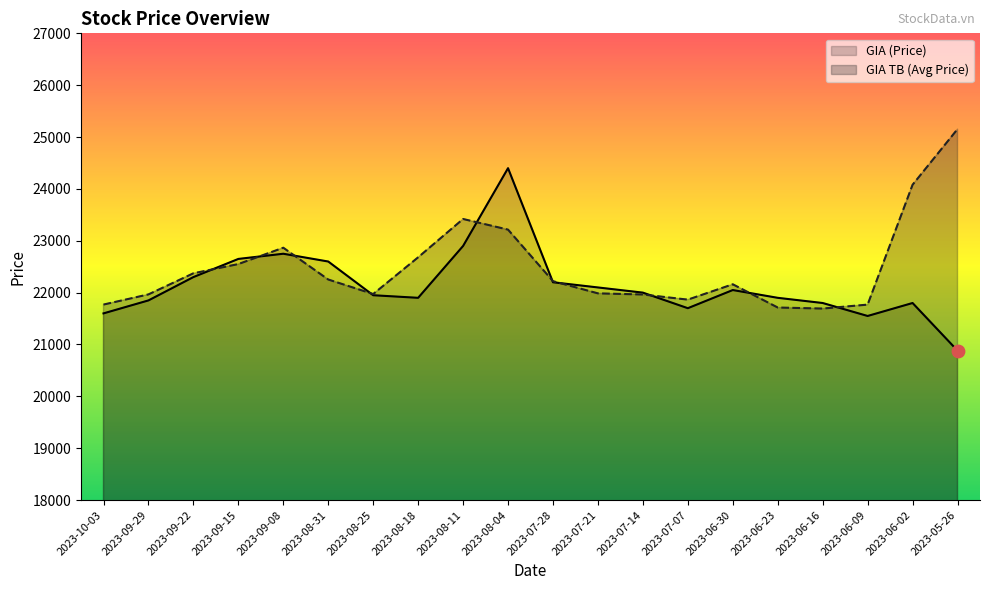

At how many categories does at least one series exceed 25138?

1